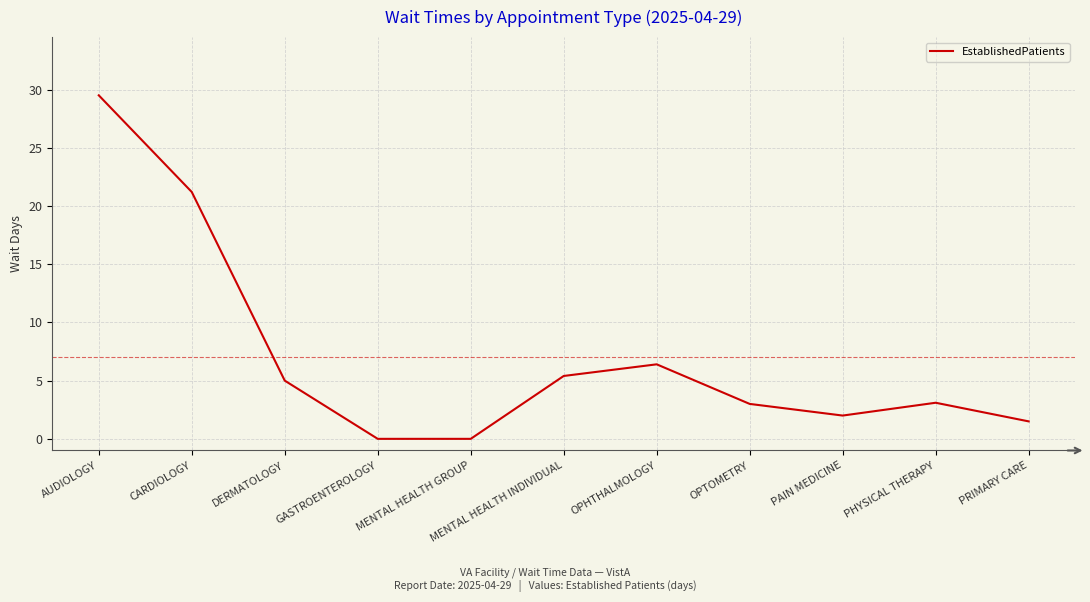

What is the difference between the values at OPTOMETRY and MENTAL HEALTH GROUP?

3.0